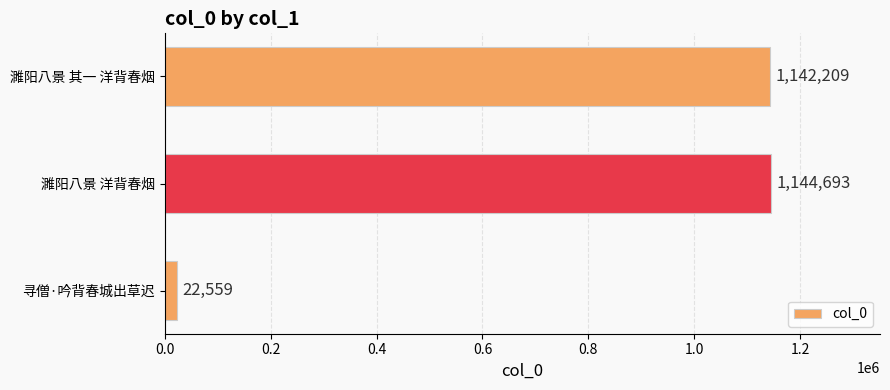

What is the difference between the values at 寻僧·吟背春城出草迟 and 濉阳八景 其一 洋背春烟?

1119650